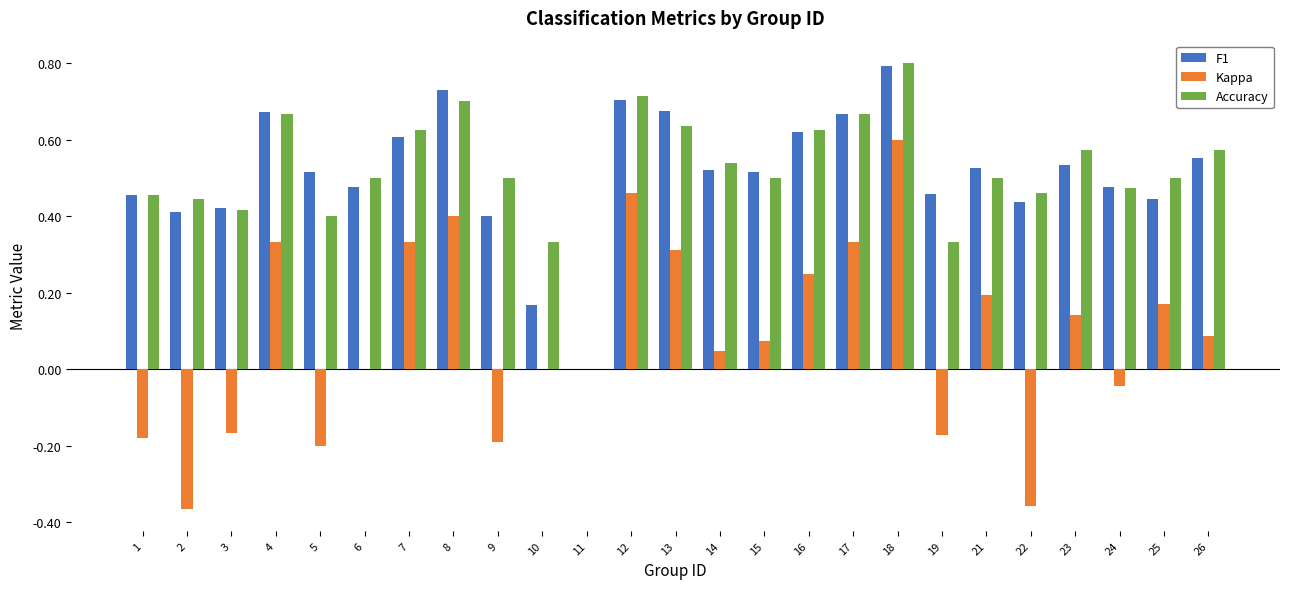

What is the maximum value shown in the chart?

0.8